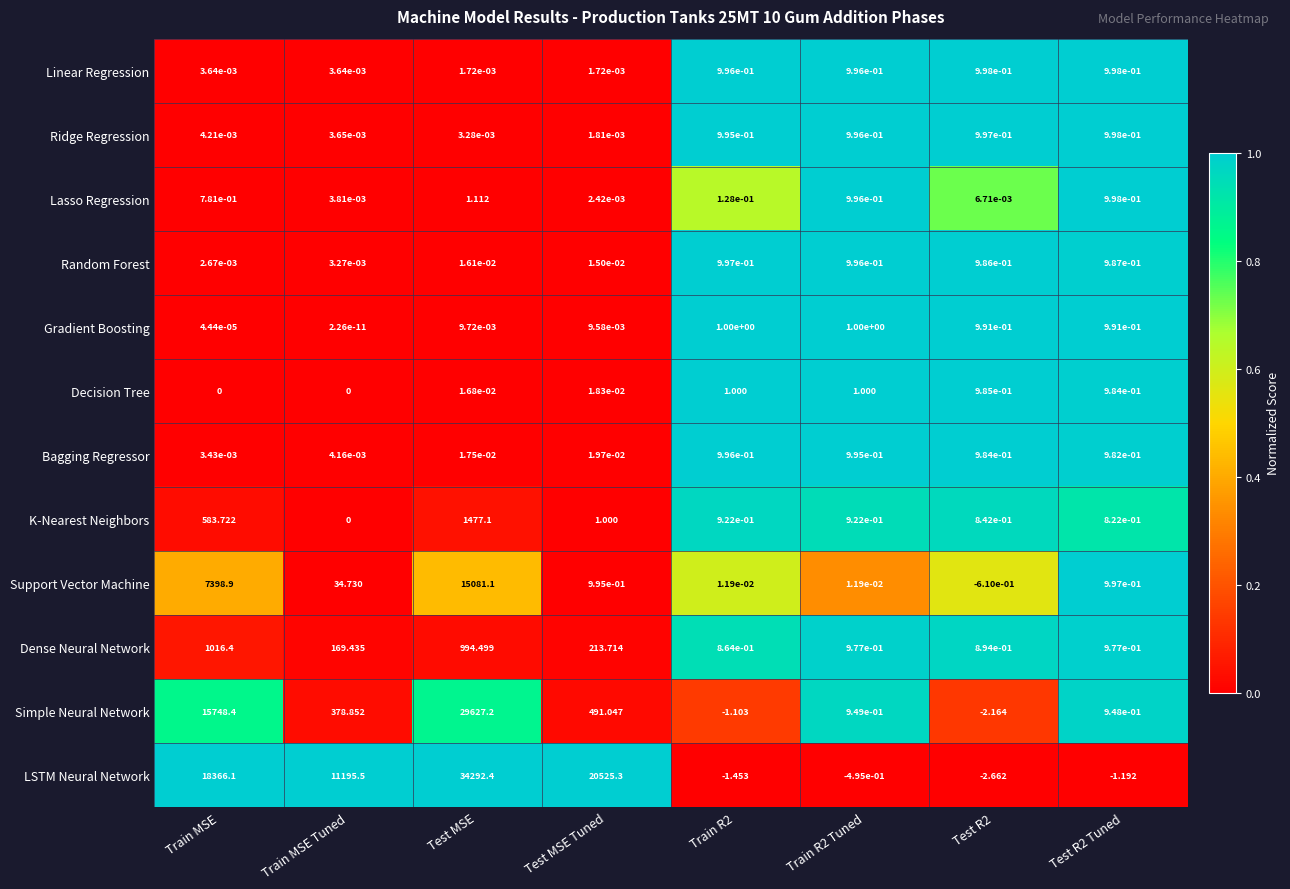

At which label does Lasso Regression reach its peak?

Test MSE